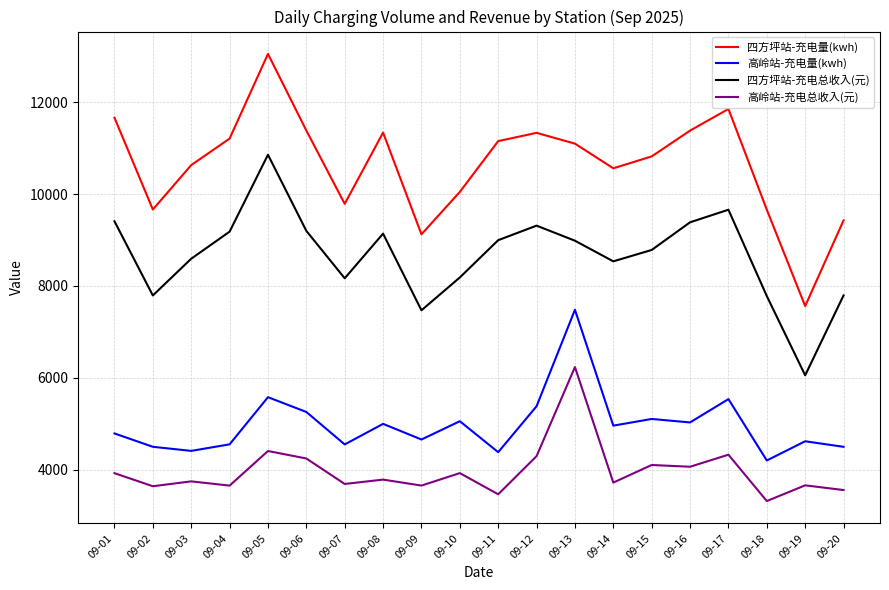

What is the difference between the maximum and minimum values in the 高岭站-充电总收入(元) series?

2919.2